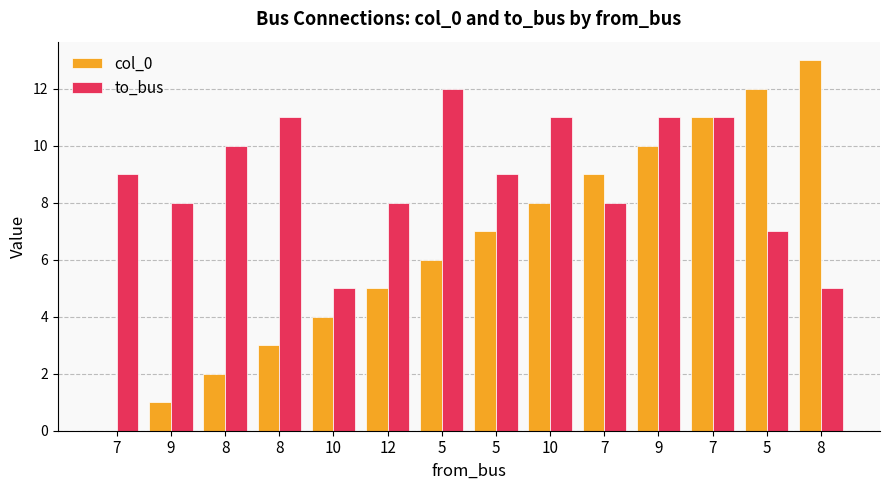

How many to_bus values are between 8 and 11?

10